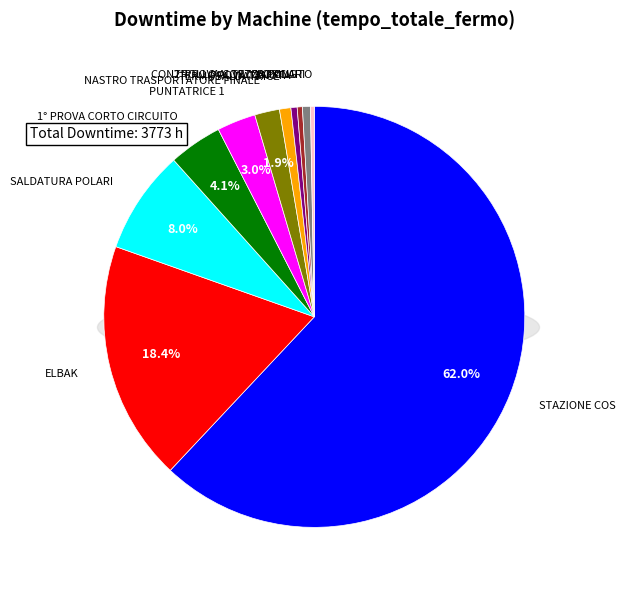

How many segments does this pie chart have?

11